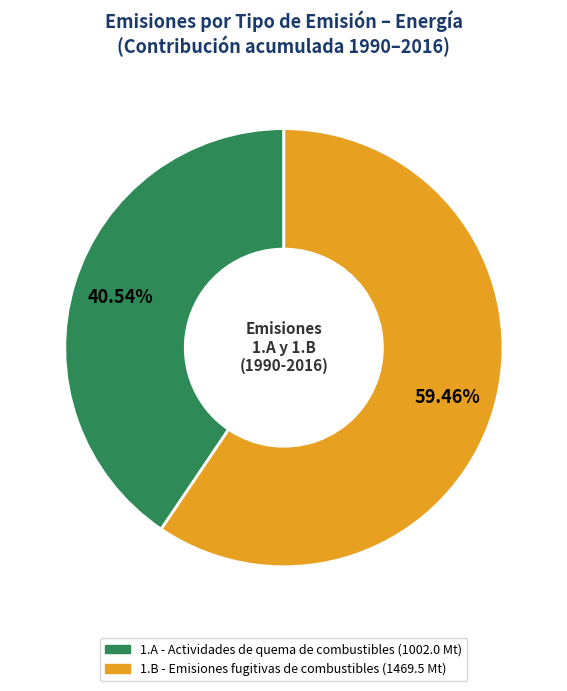

Does any single category account for the majority?

Yes